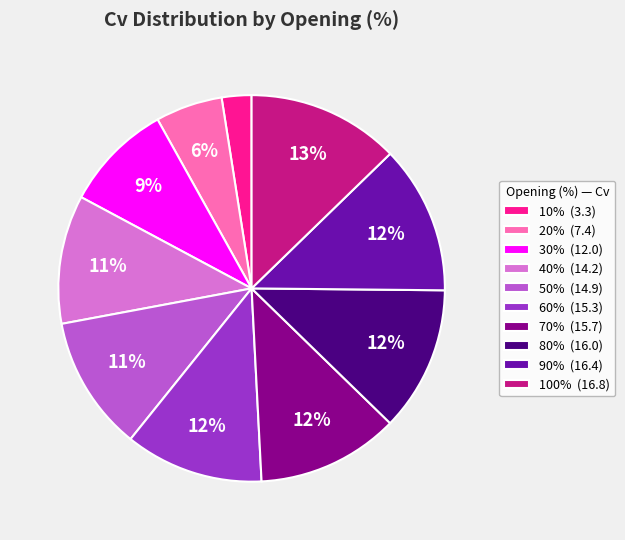

What percentage is the 80% slice, to the nearest percent?

12%